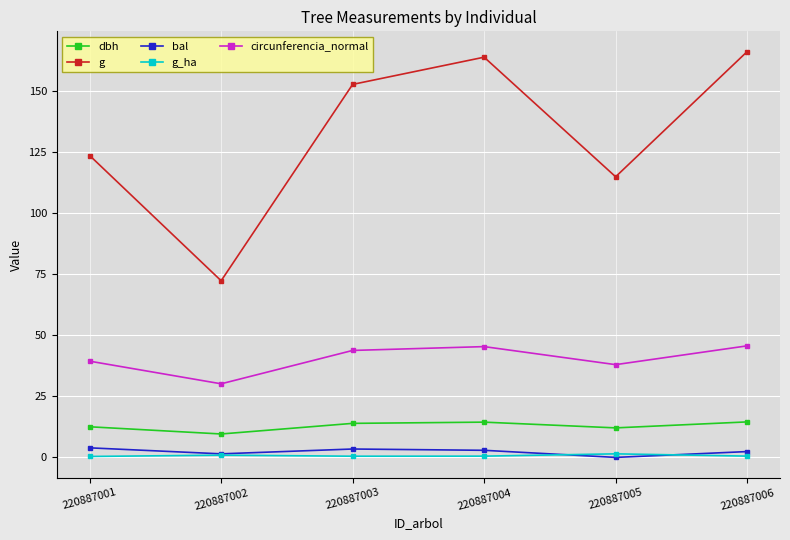

Count the number of data series in this chart.

5